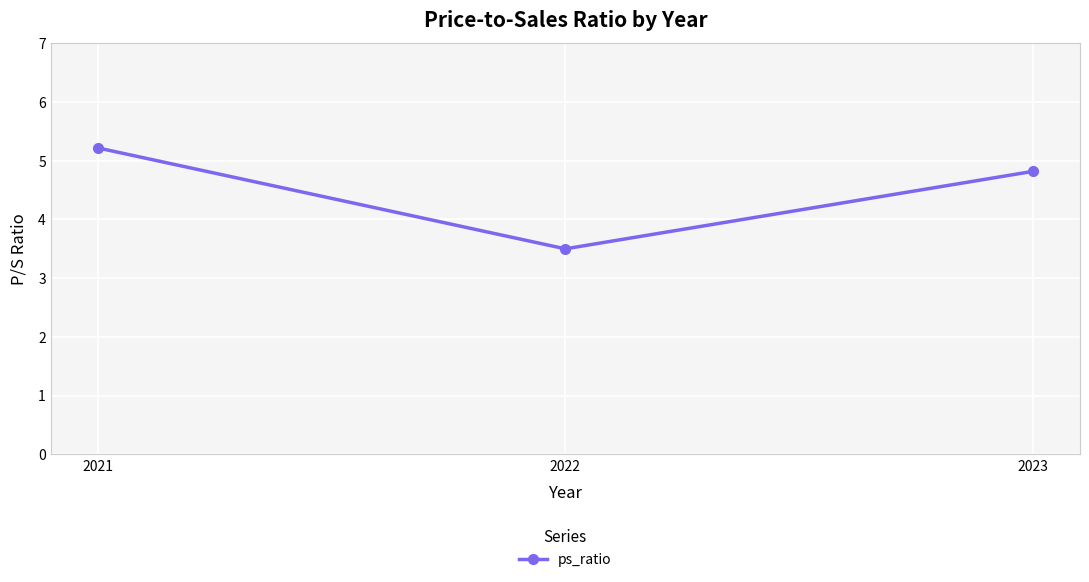

What is the sum of all values?

13.5